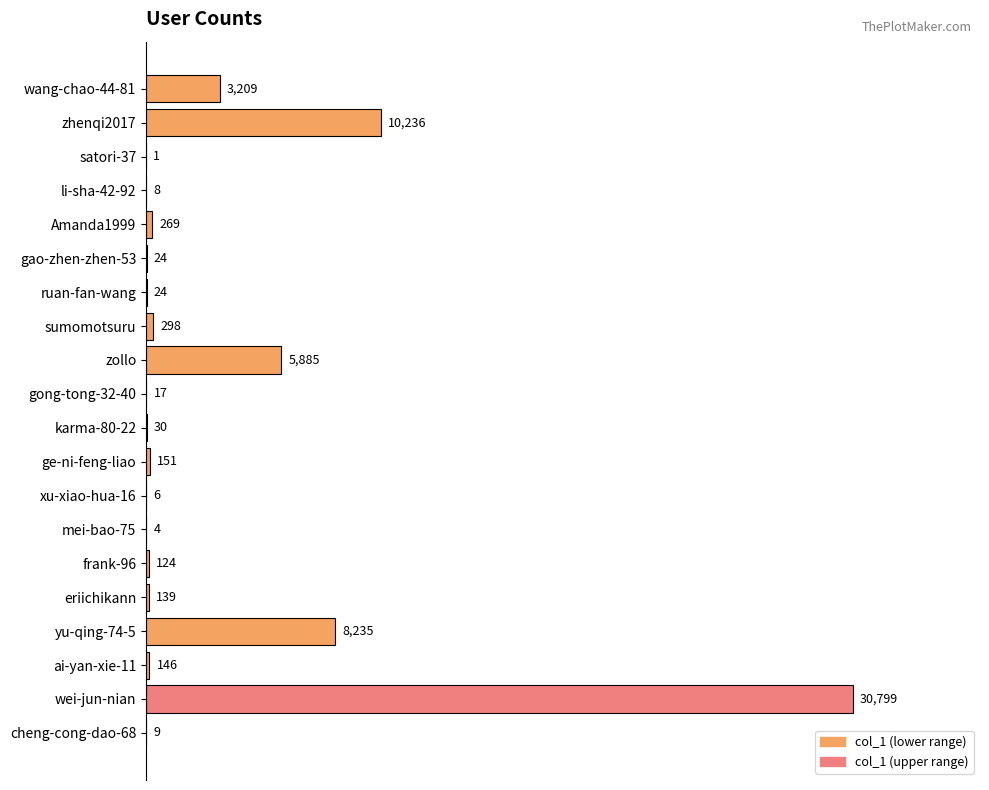

Reading top to bottom, what are all the values shown in this chart?

wang-chao-44-81=3209	zhenqi2017=10236	satori-37=1	li-sha-42-92=8	Amanda1999=269	gao-zhen-zhen-53=24	ruan-fan-wang=24	sumomotsuru=298	zollo=5885	gong-tong-32-40=17	karma-80-22=30	ge-ni-feng-liao=151	xu-xiao-hua-16=6	mei-bao-75=4	frank-96=124	eriichikann=139	yu-qing-74-5=8235	ai-yan-xie-11=146	wei-jun-nian=30799	cheng-cong-dao-68=9